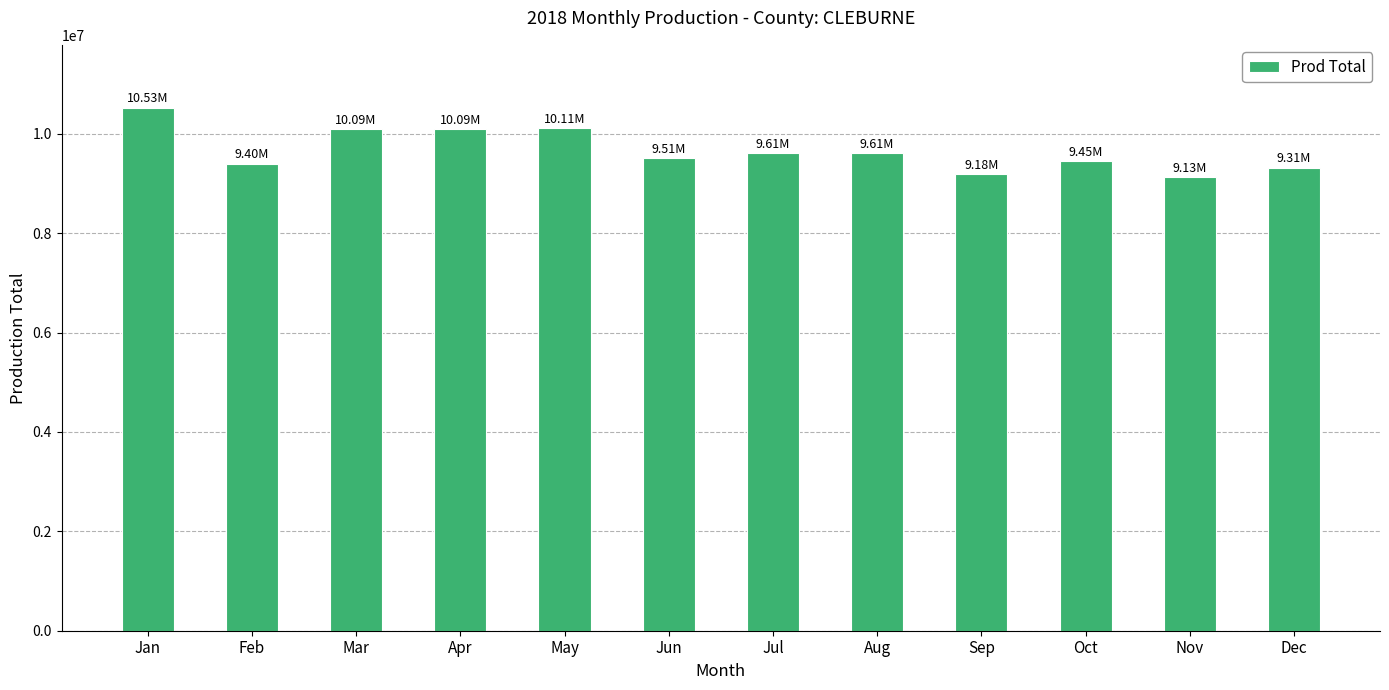

At which label does the data first exceed 9608780?

Jan